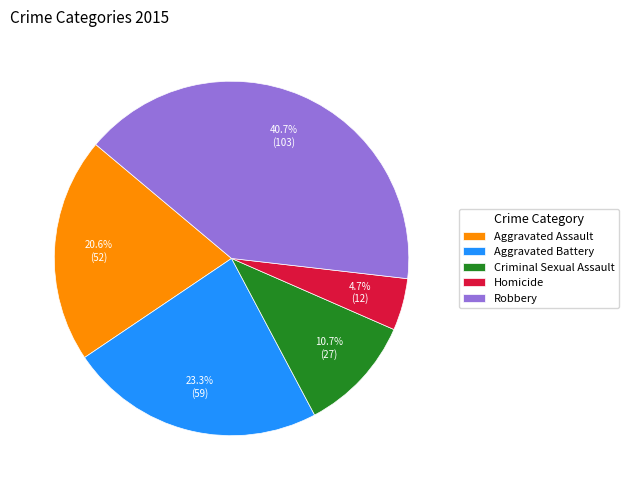

To the nearest percent, what is the combined percentage of Criminal Sexual Assault and Robbery?

51%